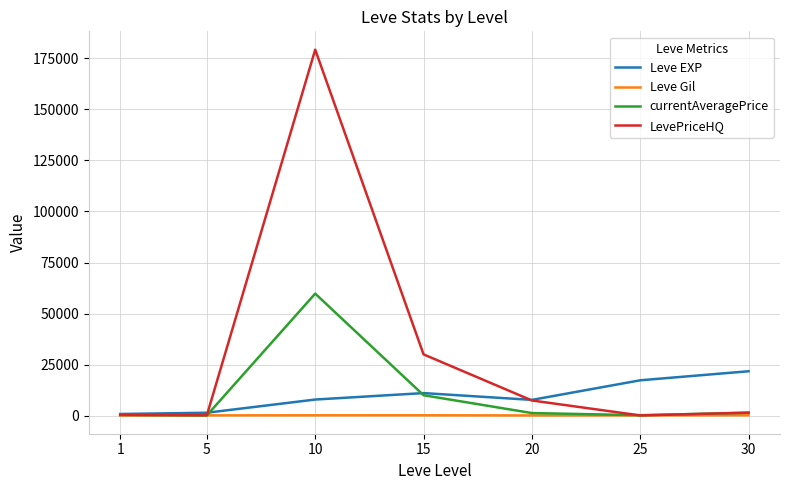

In Leve EXP, how many points are higher than both neighbors (excluding endpoints)?

1